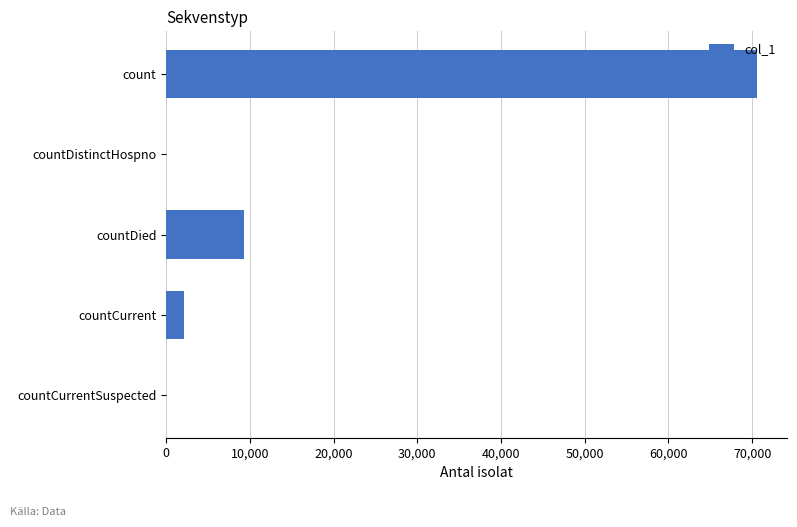

What is the greatest value displayed?

70634